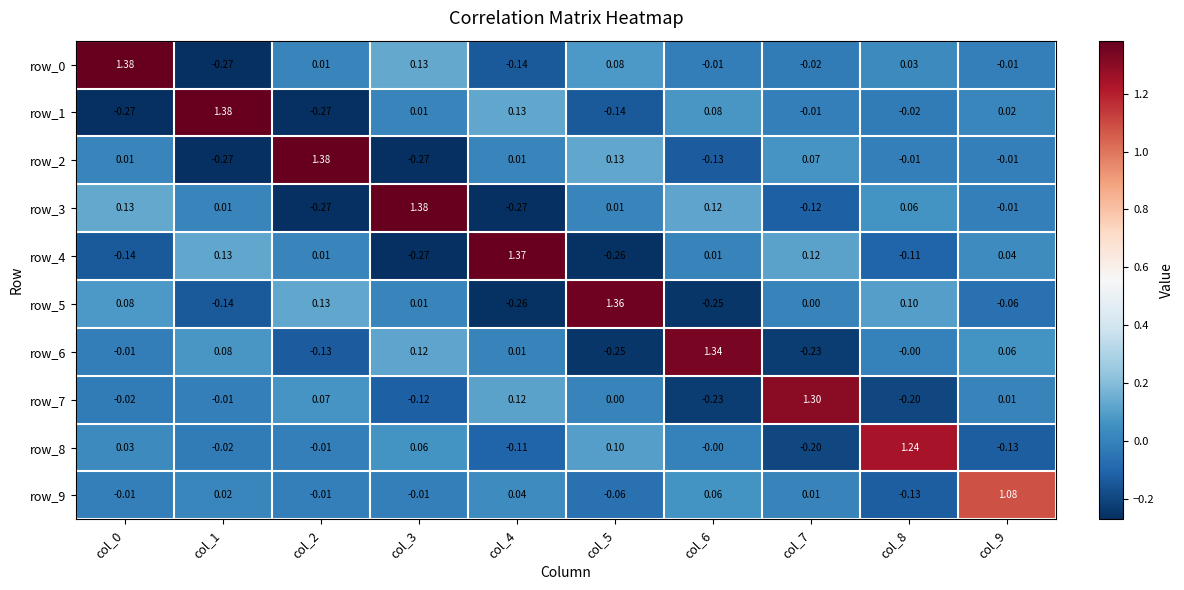

Is the value of row_4 at col_5 greater than the value of row_0 at col_1?

Yes